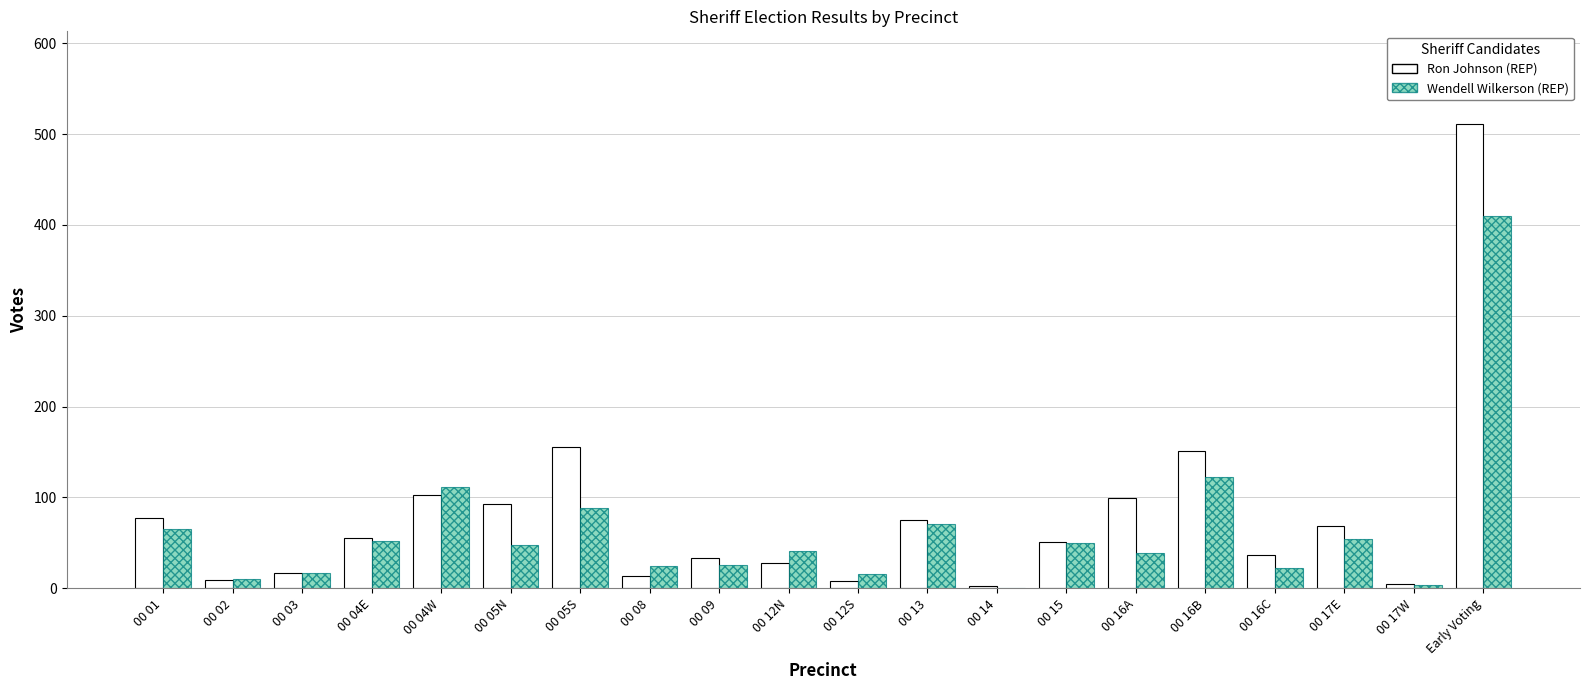

At which label does Ron Johnson (REP) reach its peak?

Early Voting